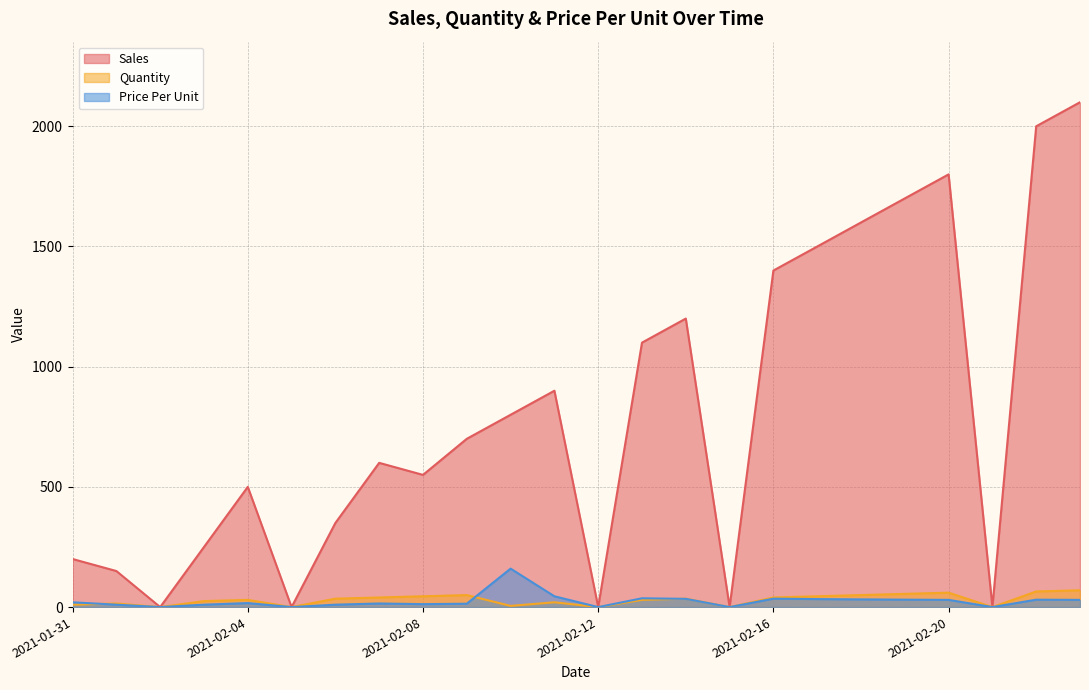

The value of Sales at 2021-02-08 is 549.9. True or false?

True